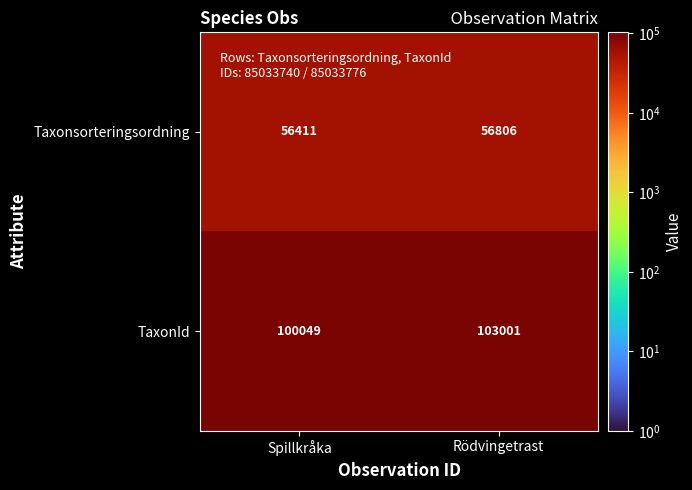

Reading left to right, extract all data points from this chart.

Taxonsorteringsordning: Spillkråka=56411	Rödvingetrast=56806
TaxonId: Spillkråka=100049	Rödvingetrast=103001